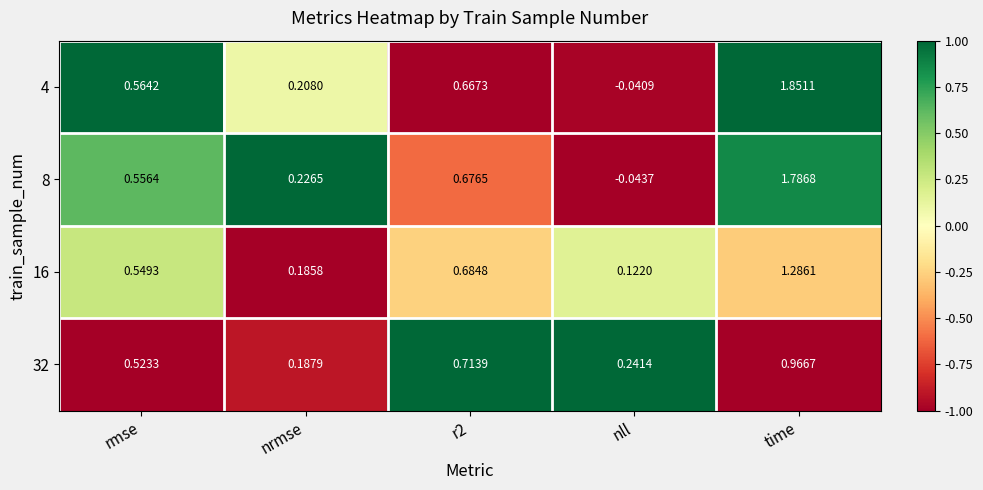

Which label corresponds to the largest value in the chart?

time